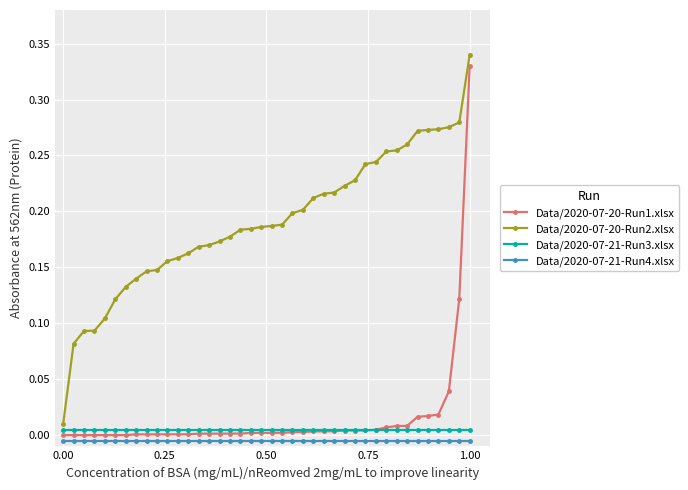

How many lines are shown in the chart?

4